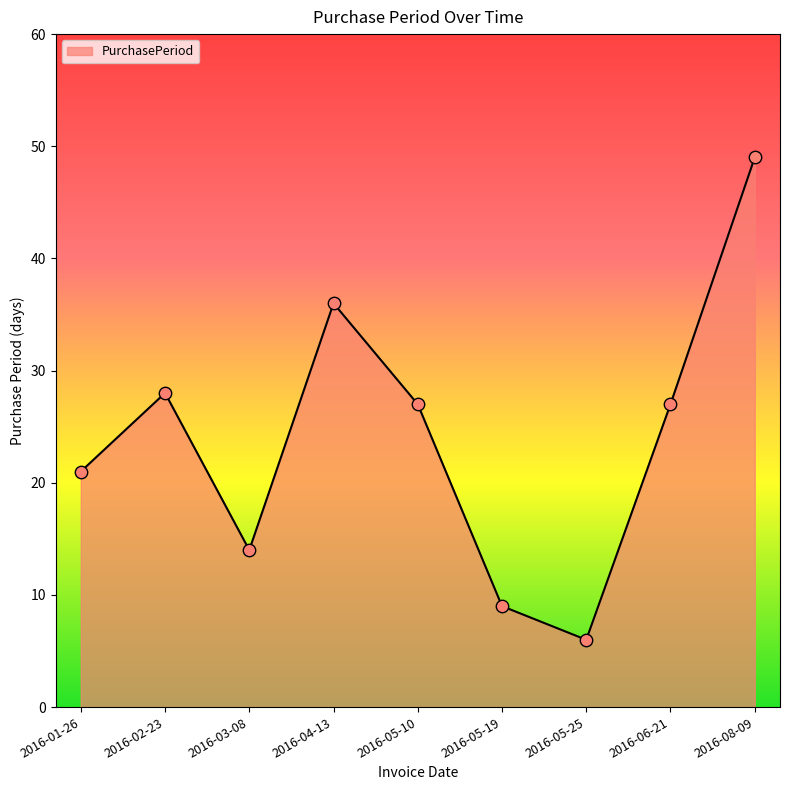

What is the change in value from 2016-01-26 to 2016-05-19?

-12